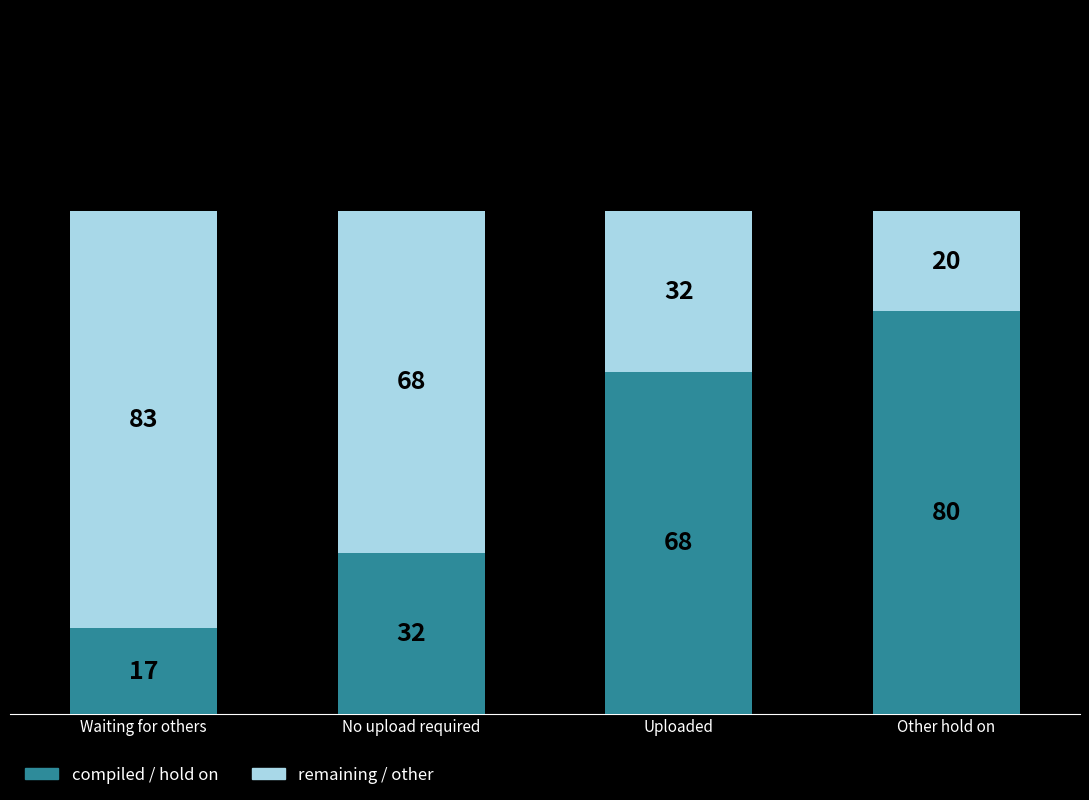

What is the difference between the compiled / hold on values at Waiting for others and Other hold on?

63